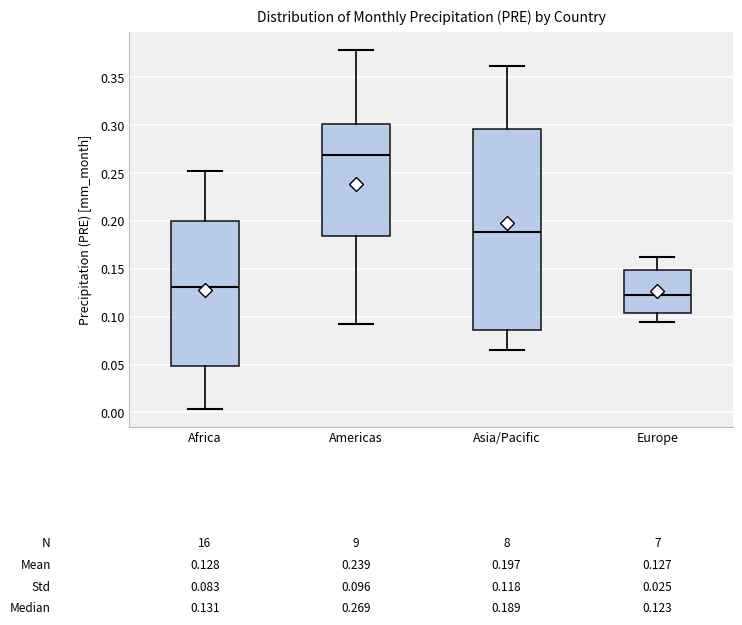

Which box has the highest median line?

Americas